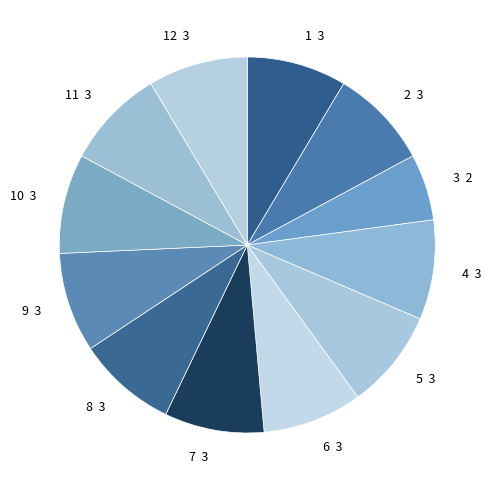

Is it true that 2 3 is 1% of the pie?

False